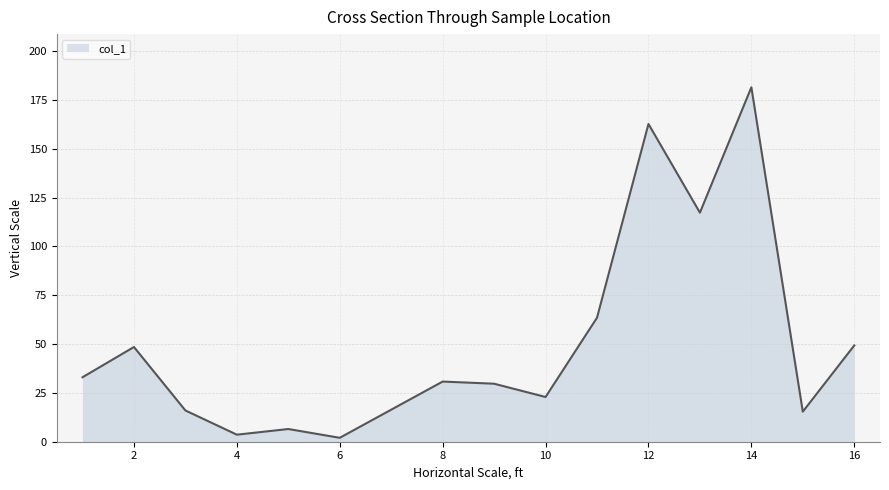

How many series are shown in this chart?

1